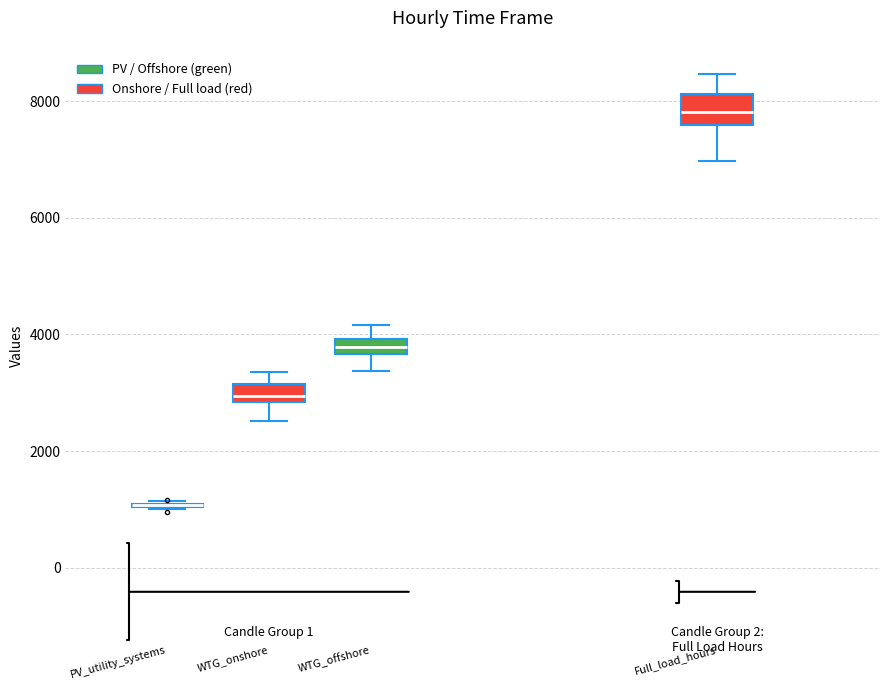

Which box is the tallest, from its lower edge to its upper edge?

Full_load_hours